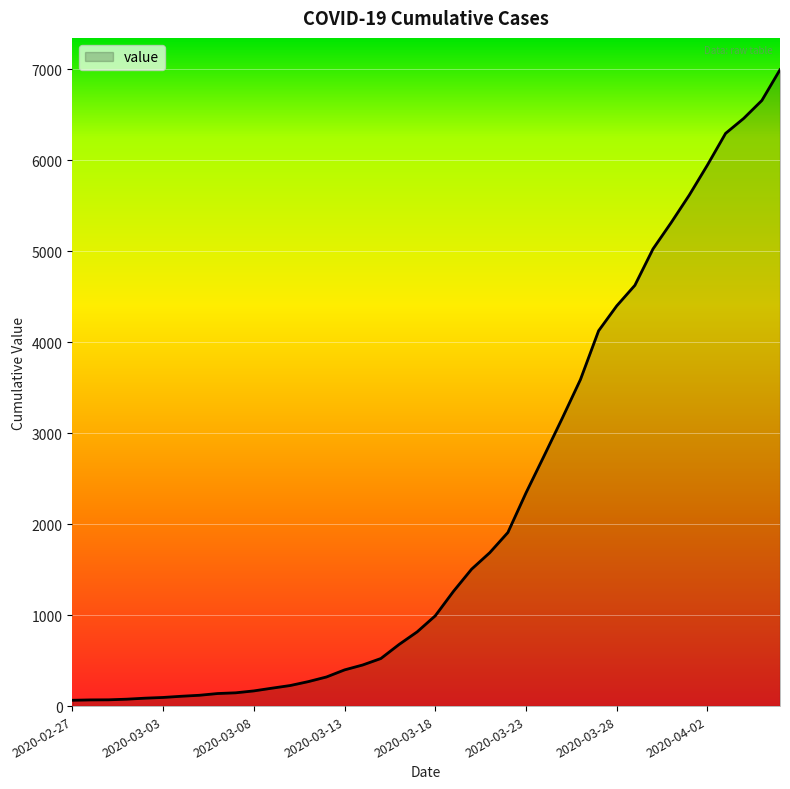

What is the maximum value shown in the chart?

6995